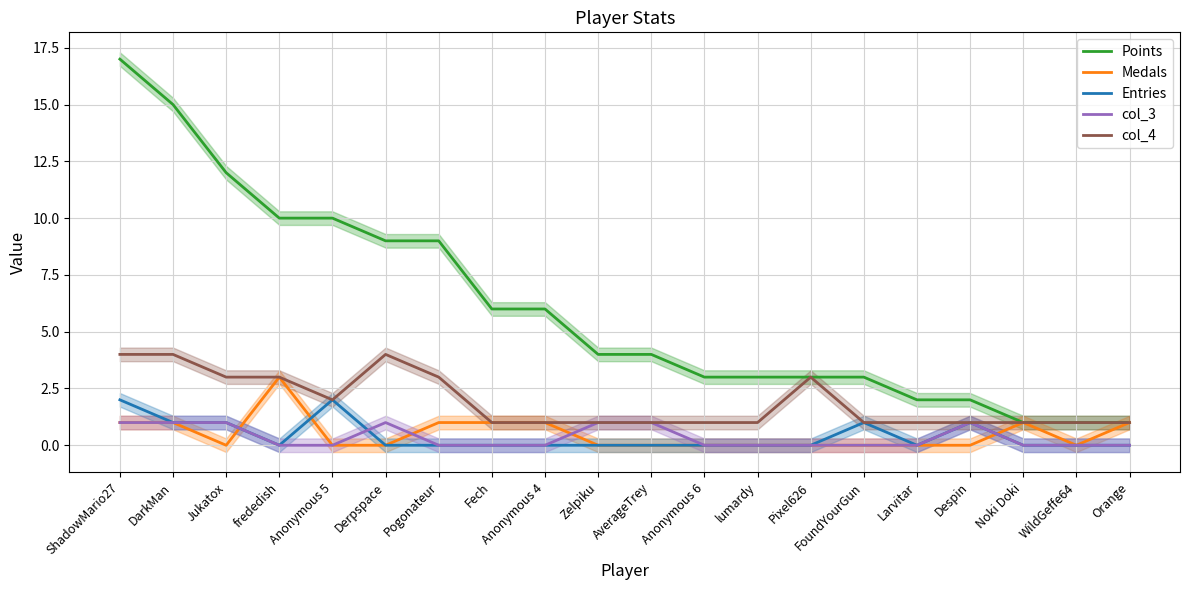

How many interior local valleys does the Entries series have?

2